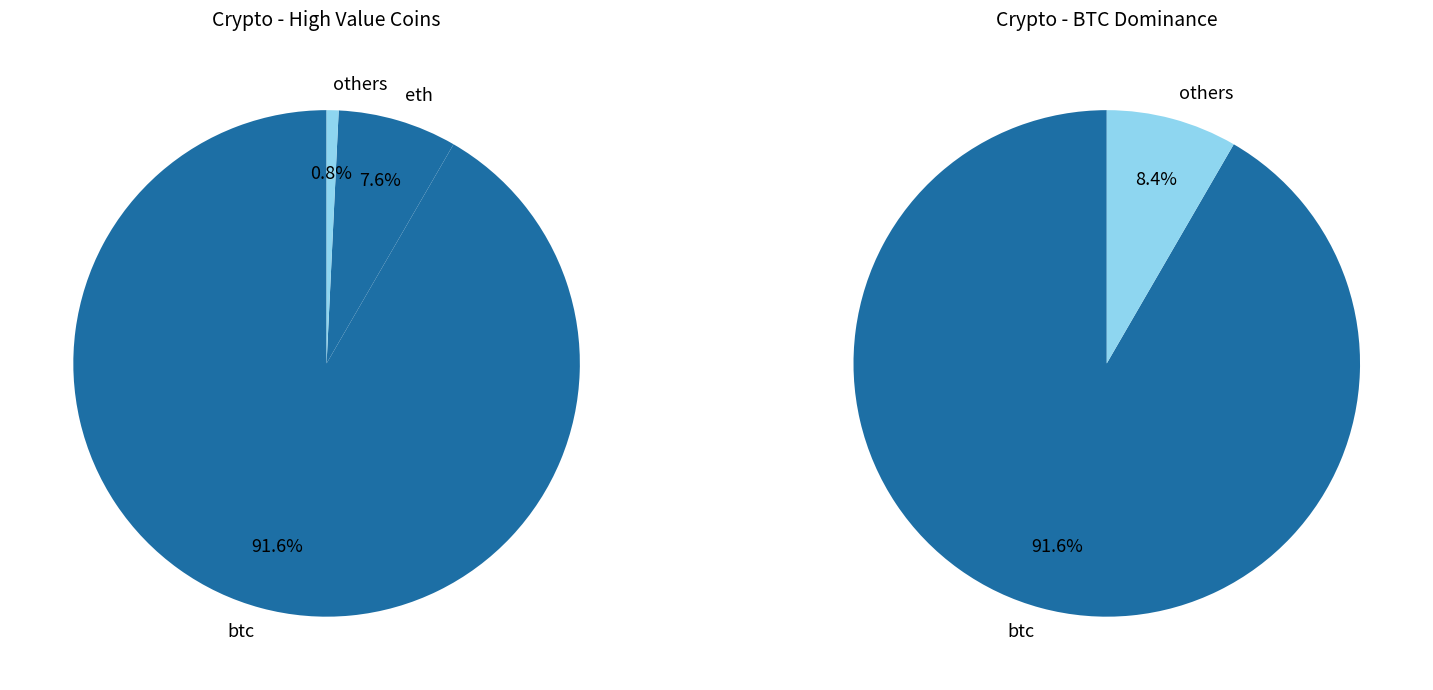

Does btc account for over 50% of the chart?

Yes